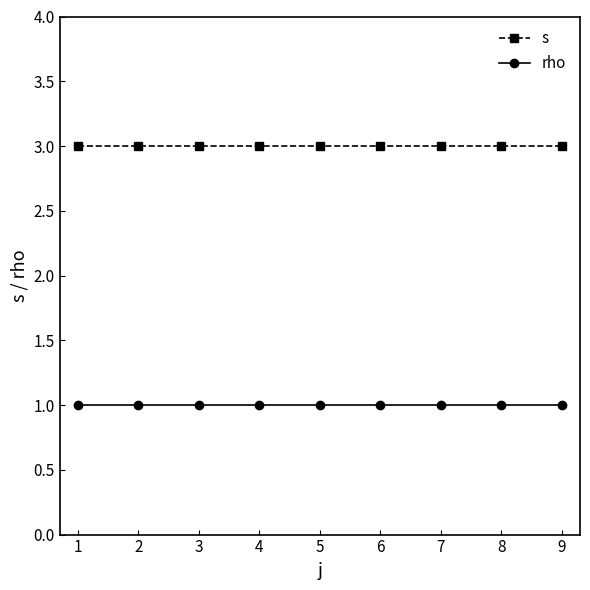

The value of s at 6 is 3. True or false?

True